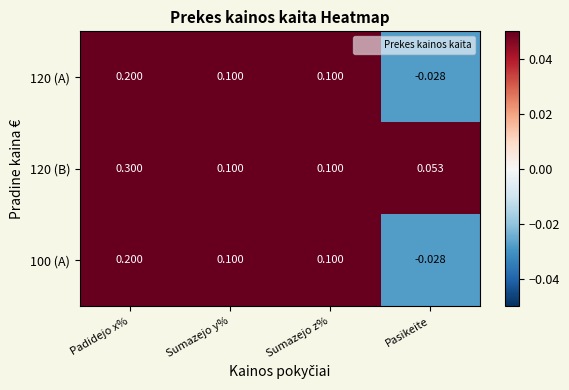

At how many categories does at least one series exceed 0?

4